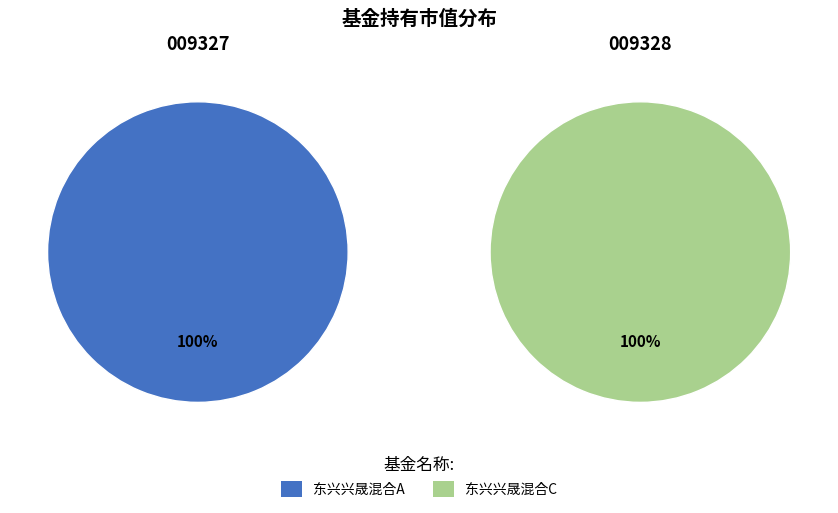

How many segments does this pie chart have?

2